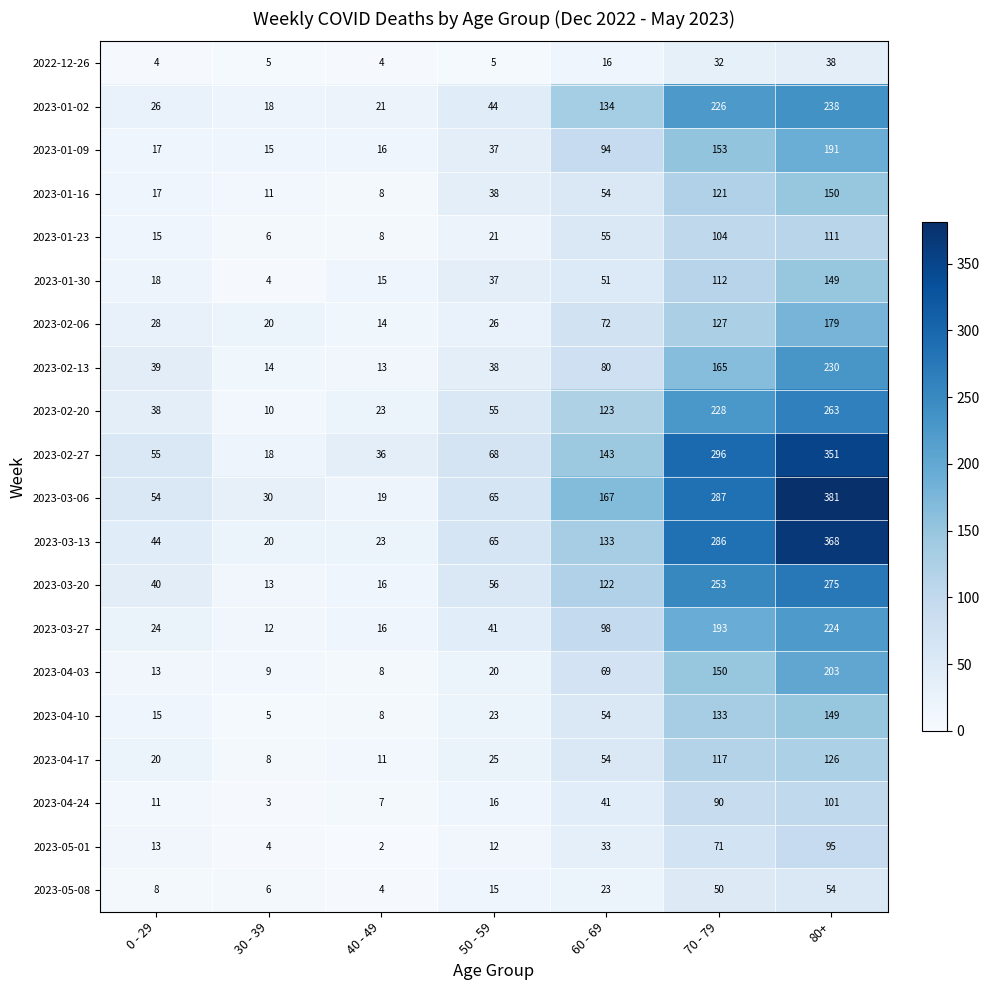

What is the sum of all 2023-03-27 values?

608